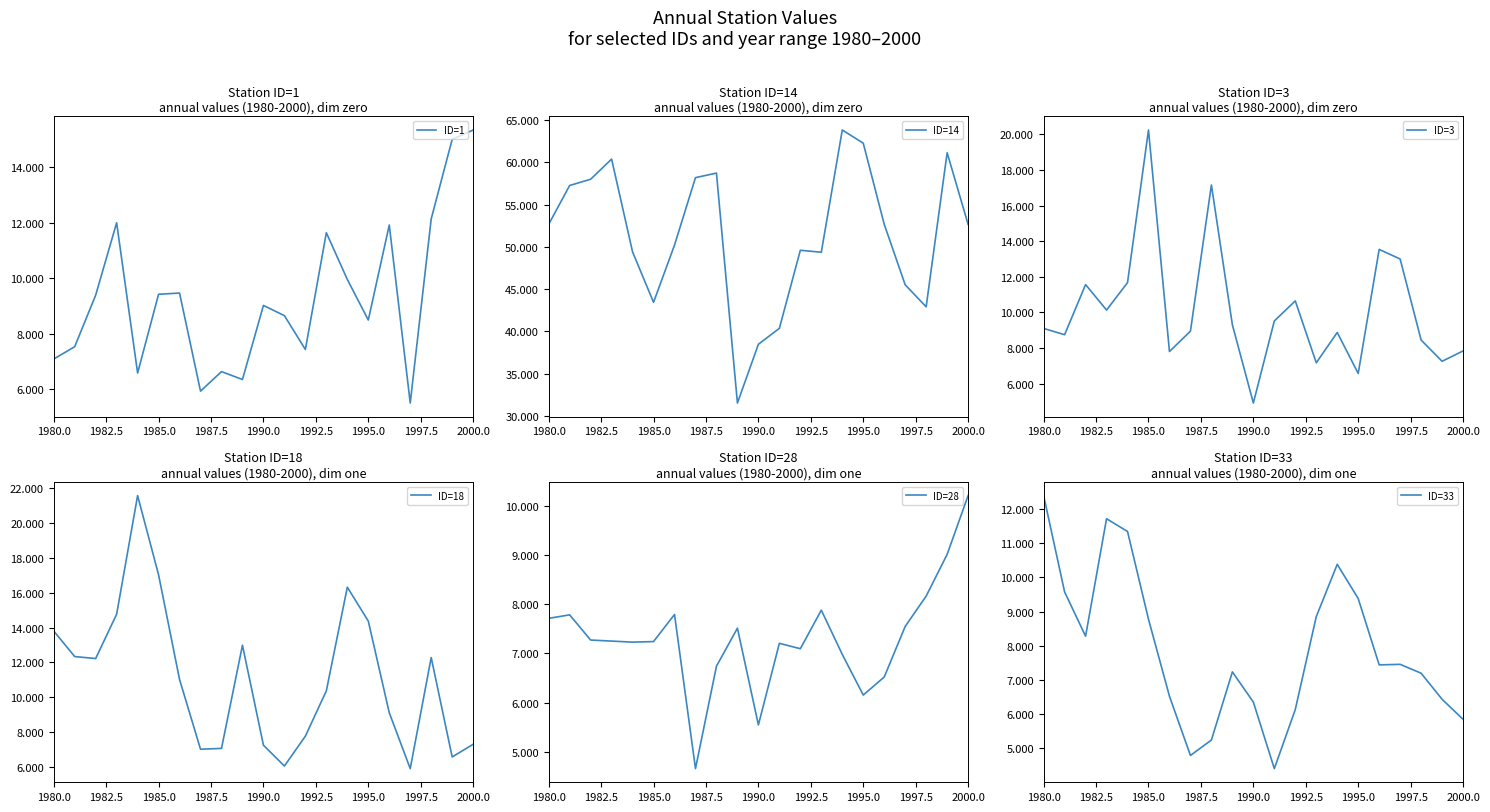

Which category has the highest value in the ID=1 series?

2000.0